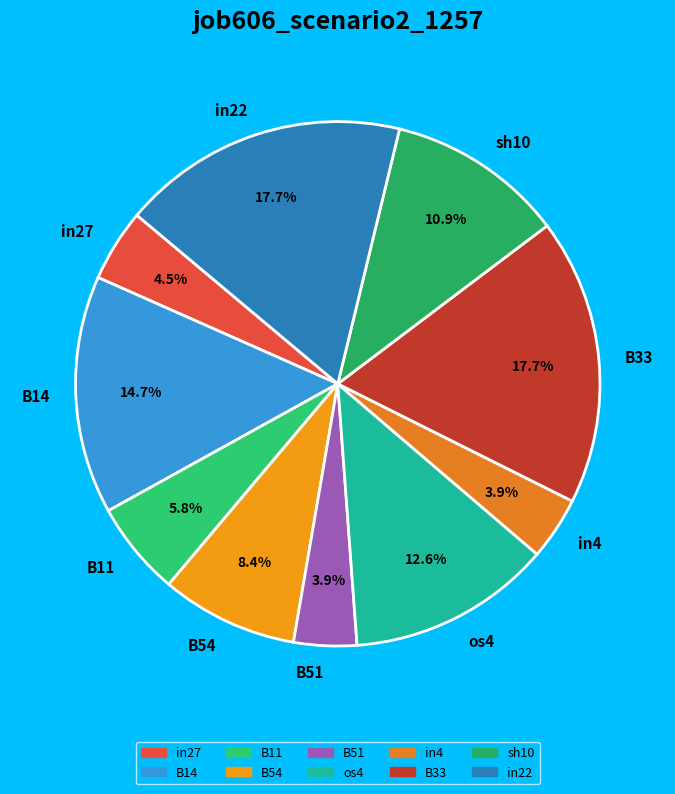

To the nearest percent, what is the difference between the sh10 and B14 slice percentages?

4%